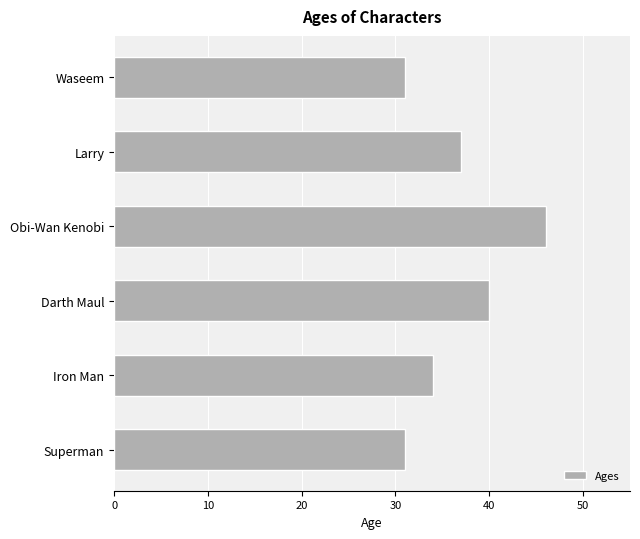

What position from the top is Obi-Wan Kenobi?

3